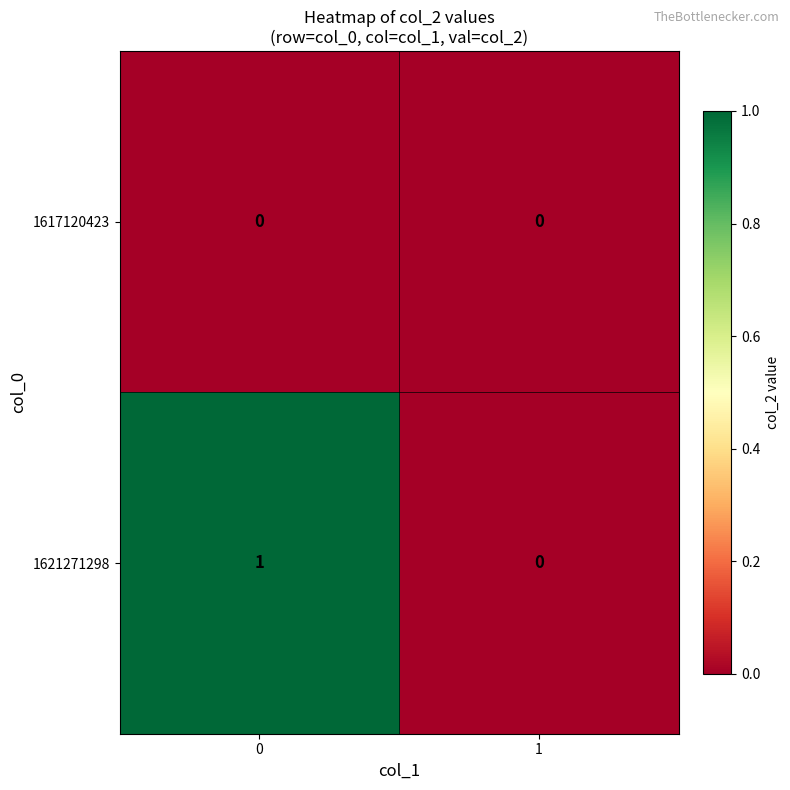

Which series changed the most between 0 and 1?

1621271298